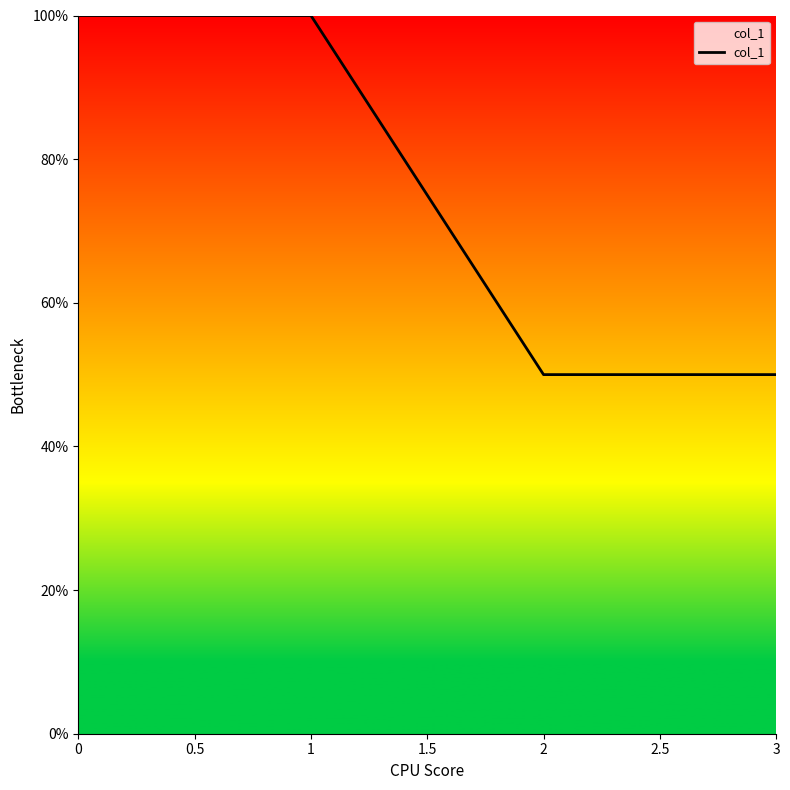

What is the change in value from 0 to 3?

-50